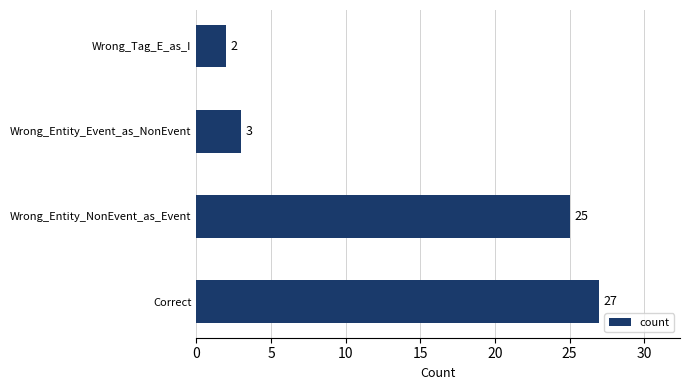

What is the greatest value displayed?

27